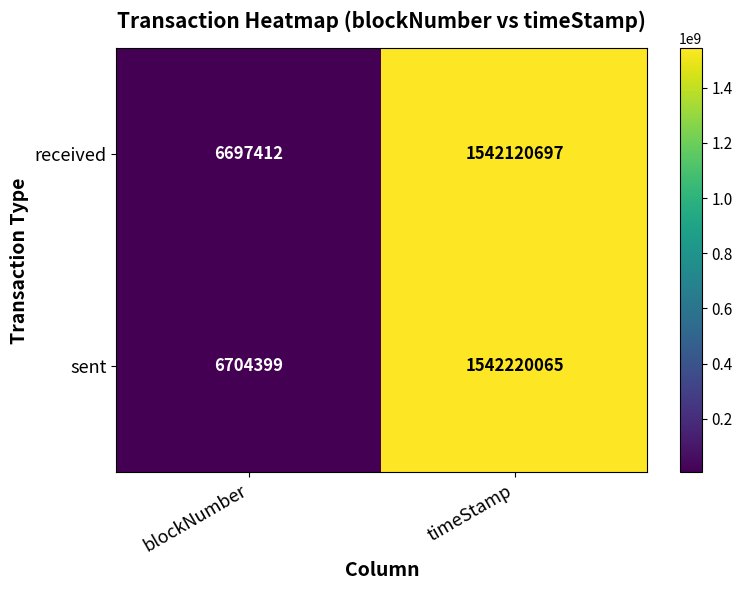

At which category is the sum across all series the highest?

timeStamp